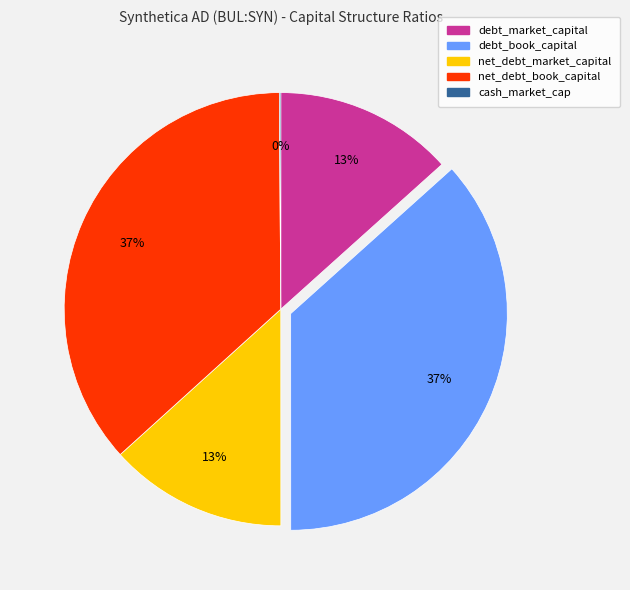

To the nearest percent, what percentage of the pie is net_debt_book_capital?

37%